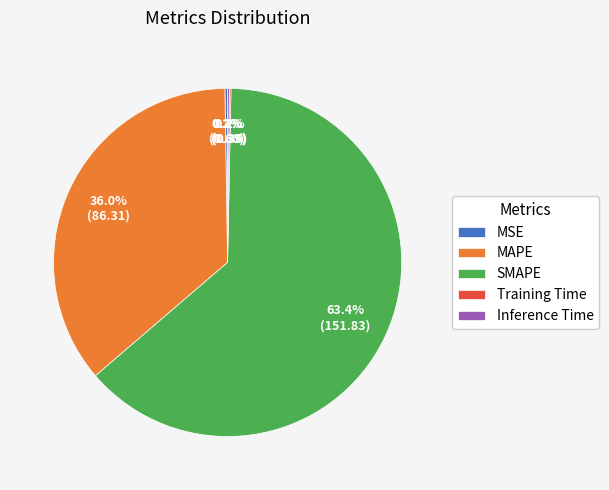

Which category accounts for the majority?

SMAPE